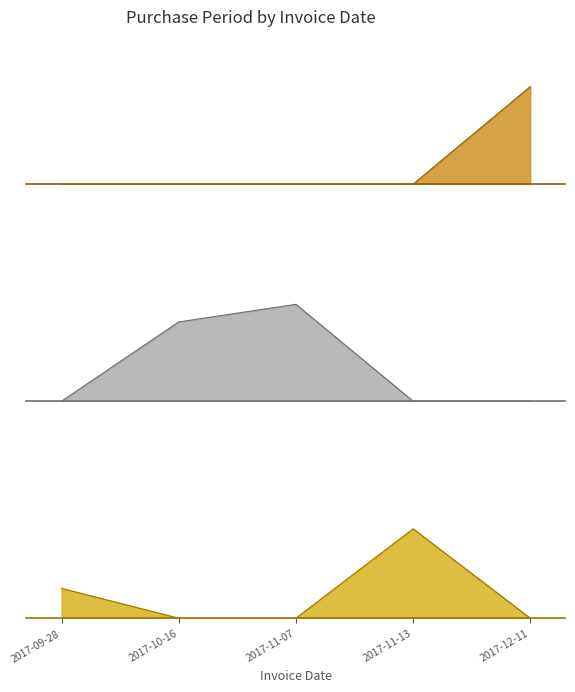

What position from the right is 2017-11-07?

3